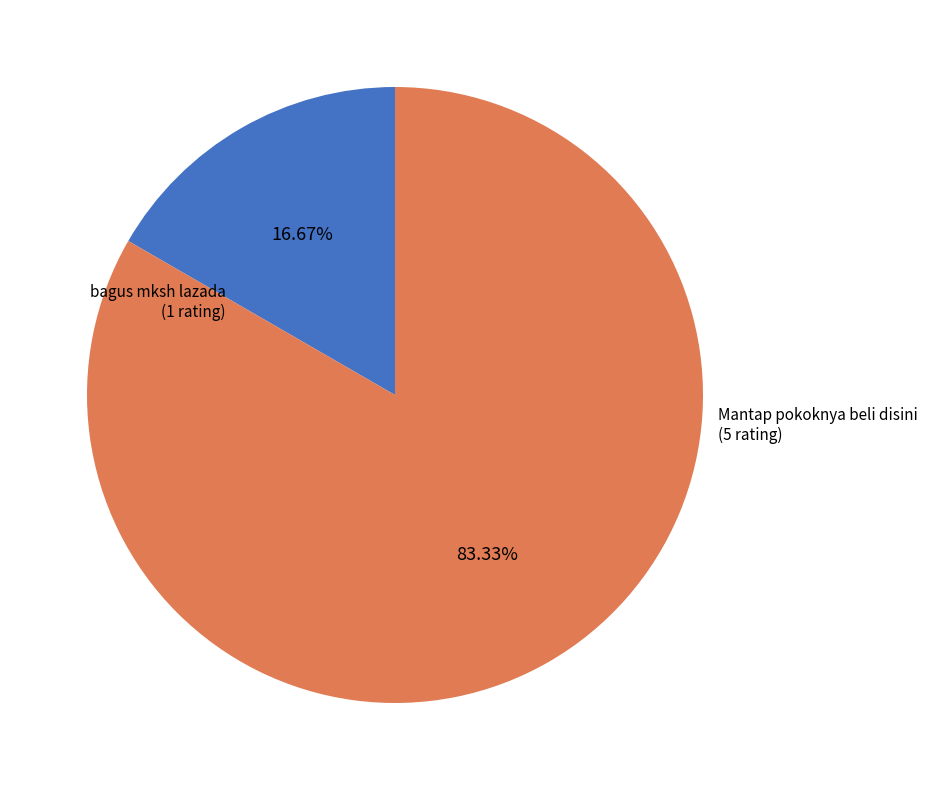

What is the largest slice in the pie chart?

Mantap pokoknya beli disini